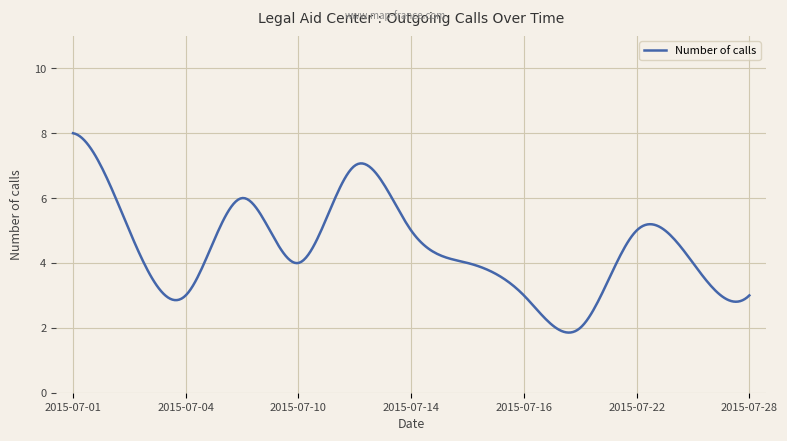

How many categories are shown in the chart?

300